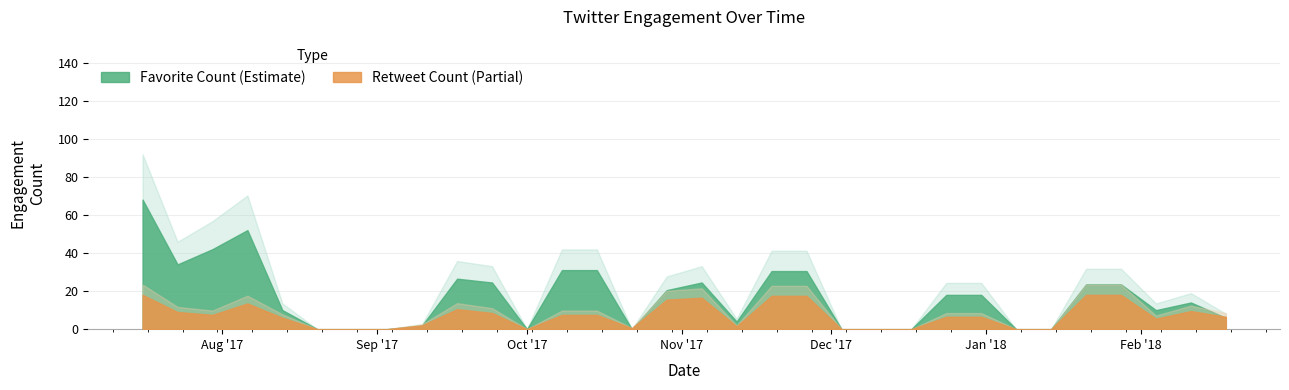

List the labels in order of favorite_count value, largest first.

26, 32, 33, 27, 10, 37, 38, 8, 28, 34, 35, 3, 31, 12, 19, 6, 9, 16, 17, 7, 14, 20, 36, 1, 15, 18, 11, 21, 30, 2, 5, 13, 22, 24, 0, 29, 4, 23, 25